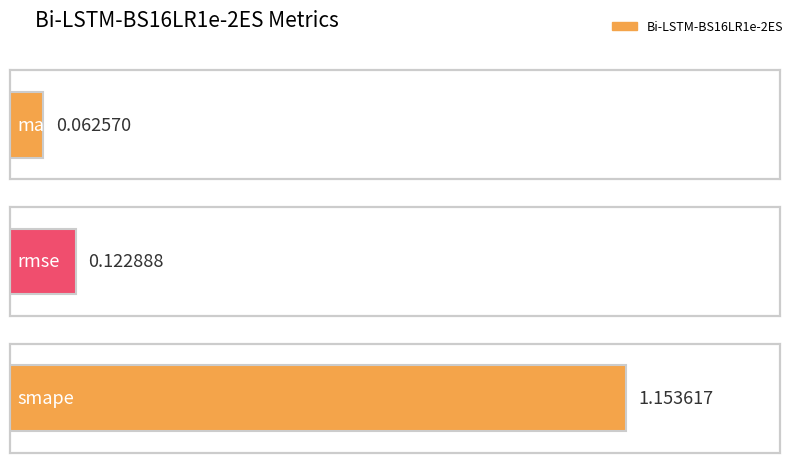

What position from the right is mae?

3